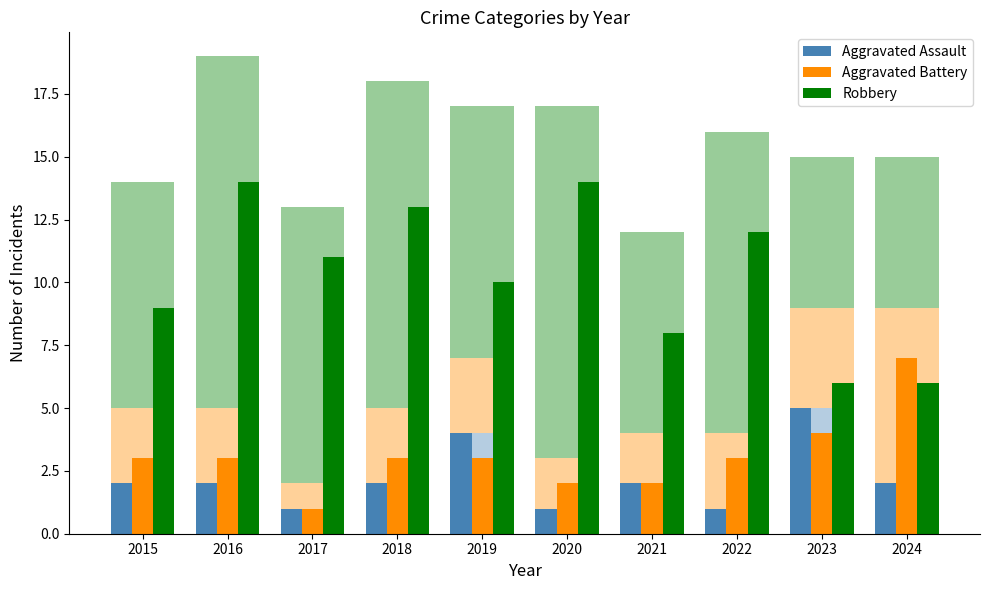

Which series has the largest range (max minus min)?

Robbery